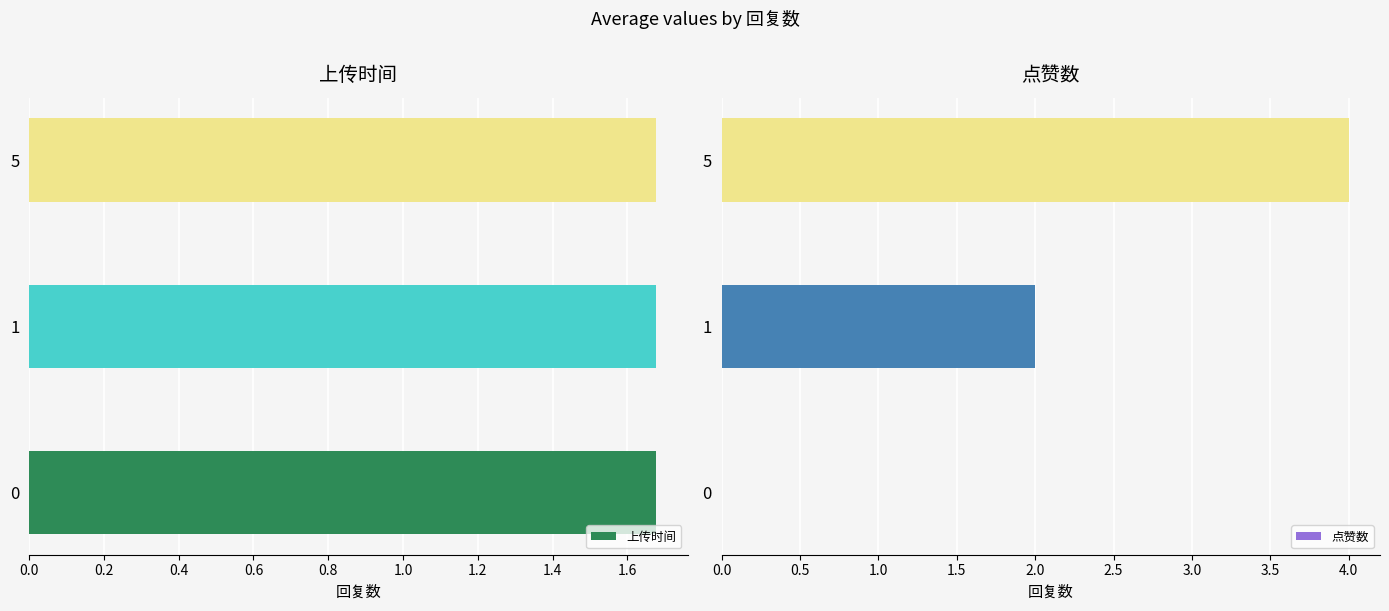

How many groups of bars are there?

3